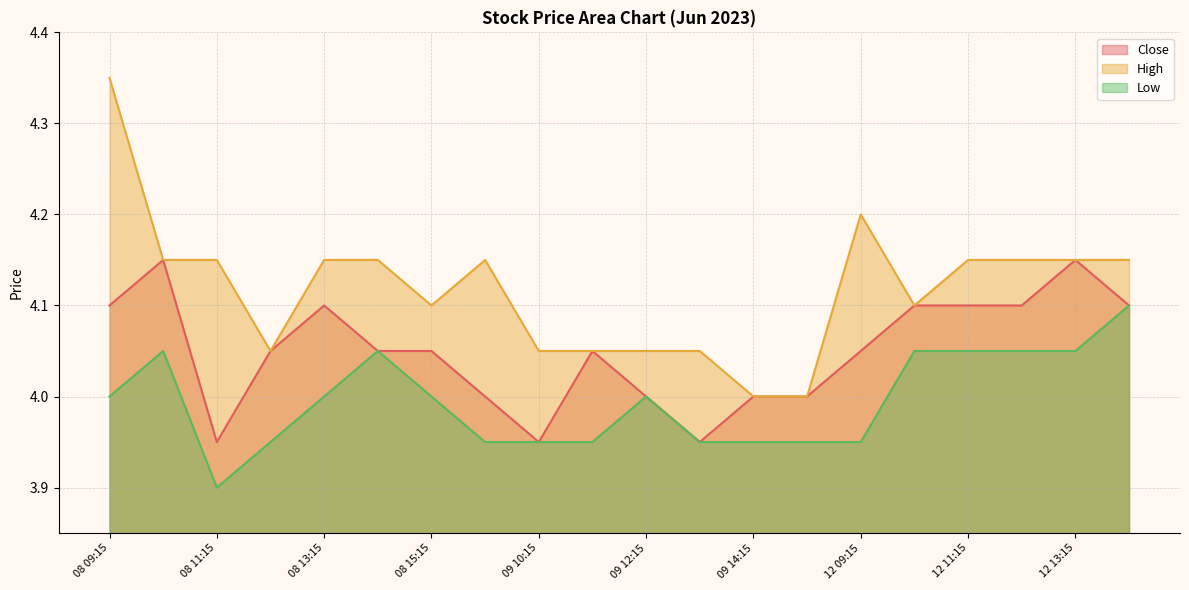

Between 09 15:15 and 12 11:15, which series saw the biggest shift?

High